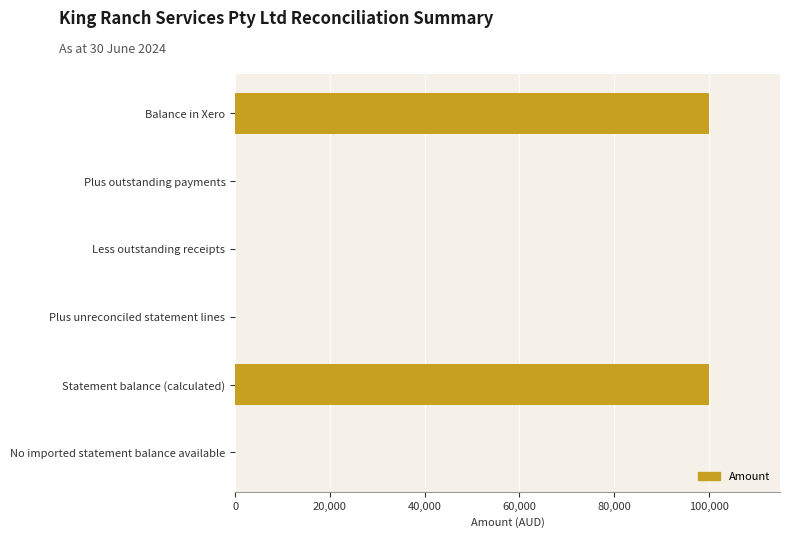

What is the change in value from Plus outstanding payments to Statement balance (calculated)?

+100000